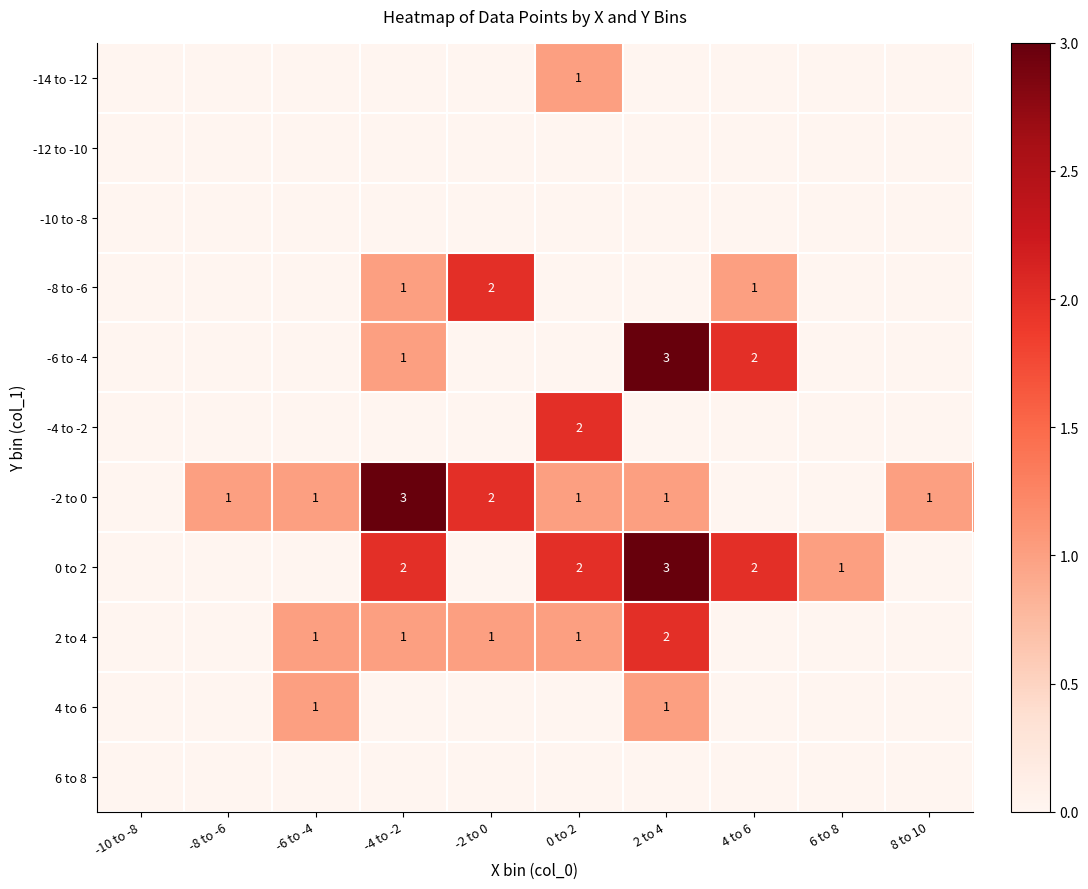

The -6 to -4 series shows 2 at 2 to 4. True or false?

False